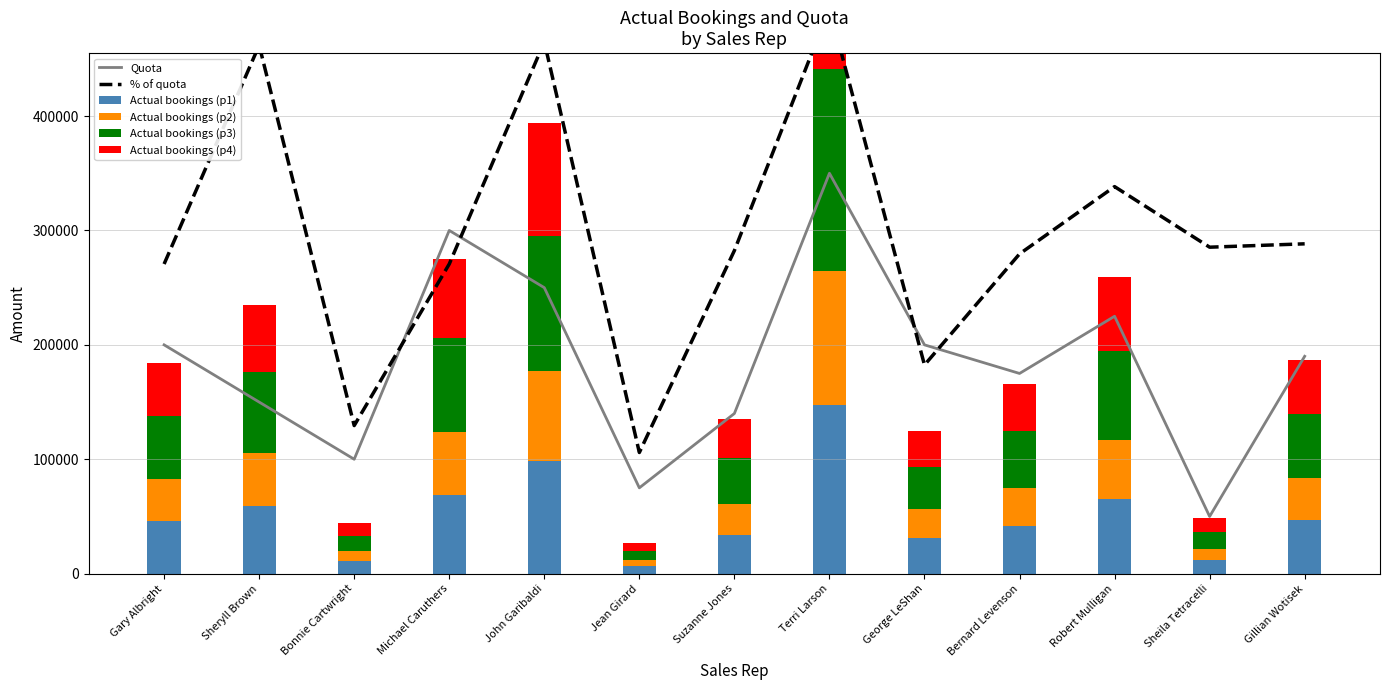

Reading left to right, transcribe all the data shown in this chart.

Quota: Gary Albright=200000.0	Sheryll Brown=150000.0	Bonnie Cartwright=100000.0	Michael Caruthers=300000.0	John Garibaldi=250000.0	Jean Girard=75000.0	Suzanne Jones=140000.0	Terri Larson=350000.0	George LeShan=200000.0	Bernard Levenson=175000.0	Robert Mulligan=225000.0	Sheila Tetracelli=50000.0	Gillian Wotisek=190000.0
% of quota: Gary Albright=270658.5	Sheryll Brown=461884.6	Bonnie Cartwright=129445.4	Michael Caruthers=270658.5	John Garibaldi=464826.5	Jean Girard=105909.8	Suzanne Jones=282426.2	Terri Larson=494245.9	George LeShan=182400.3	Bernard Levenson=279484.3	Robert Mulligan=338323.1	Sheila Tetracelli=285368.2	Gillian Wotisek=288310.1
Actual bookings (p1): Gary Albright=45984.5	Sheryll Brown=58745.8	Bonnie Cartwright=10968.8	Michael Caruthers=68718.8	John Garibaldi=98443.5	Jean Girard=6720.8	Suzanne Jones=33699.0	Terri Larson=147097.0	George LeShan=31218.5	Bernard Levenson=41433.2	Robert Mulligan=64845.8	Sheila Tetracelli=12184.2	Gillian Wotisek=46588.0
Actual bookings (p2): Gary Albright=36787.6	Sheryll Brown=46996.6	Bonnie Cartwright=8775.0	Michael Caruthers=54975.0	John Garibaldi=78754.8	Jean Girard=5376.6	Suzanne Jones=26959.2	Terri Larson=117677.6	George LeShan=24974.8	Bernard Levenson=33146.6	Robert Mulligan=51876.6	Sheila Tetracelli=9747.4	Gillian Wotisek=37270.4
Actual bookings (p3): Gary Albright=55181.4	Sheryll Brown=70494.9	Bonnie Cartwright=13162.5	Michael Caruthers=82462.5	John Garibaldi=118132.2	Jean Girard=8064.9	Suzanne Jones=40438.8	Terri Larson=176516.4	George LeShan=37462.2	Bernard Levenson=49719.9	Robert Mulligan=77814.9	Sheila Tetracelli=14621.1	Gillian Wotisek=55905.6
Actual bookings (p4): Gary Albright=45984.5	Sheryll Brown=58745.8	Bonnie Cartwright=10968.8	Michael Caruthers=68718.8	John Garibaldi=98443.5	Jean Girard=6720.8	Suzanne Jones=33699.0	Terri Larson=147097.0	George LeShan=31218.5	Bernard Levenson=41433.2	Robert Mulligan=64845.8	Sheila Tetracelli=12184.2	Gillian Wotisek=46588.0